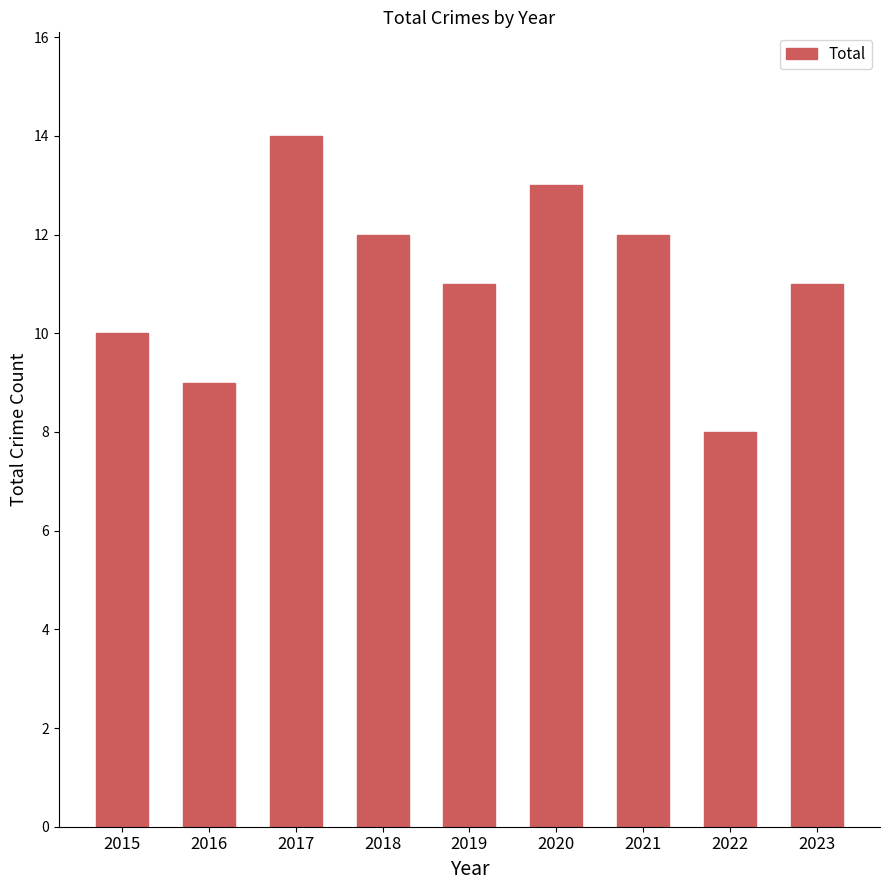

What is the approximate value at 2019?

11